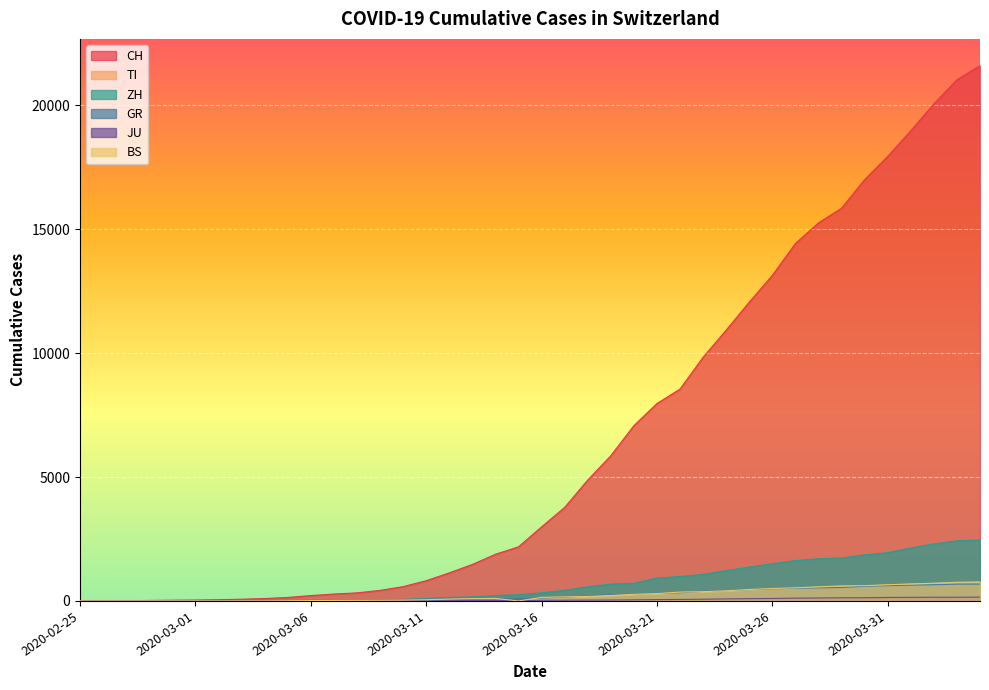

What is the difference between the JU values at 2020-02-29 and 2020-04-04?

153